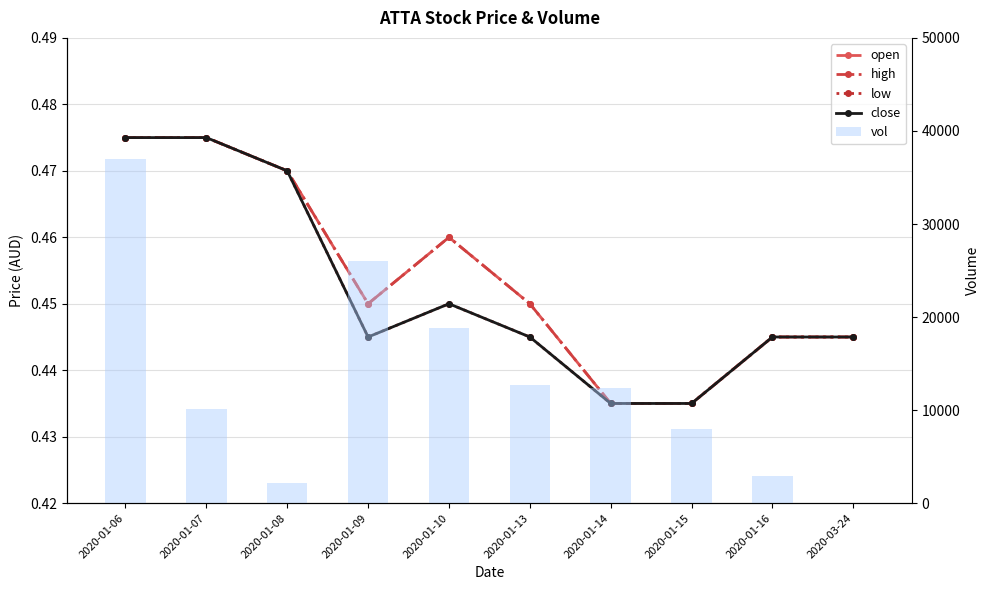

Reading left to right, what are all the values shown in this chart?

open: 0.5	0.5	0.5	0.5	0.5	0.5	0.4	0.4	0.4	0.4
high: 0.5	0.5	0.5	0.5	0.5	0.5	0.4	0.4	0.4	0.4
low: 0.5	0.5	0.5	0.4	0.5	0.4	0.4	0.4	0.4	0.4
close: 0.5	0.5	0.5	0.4	0.5	0.4	0.4	0.4	0.4	0.4
vol: 37000.0	10100.0	2200.0	26000.0	18800.0	12700.0	12400.0	8000.0	2900.0	0.0